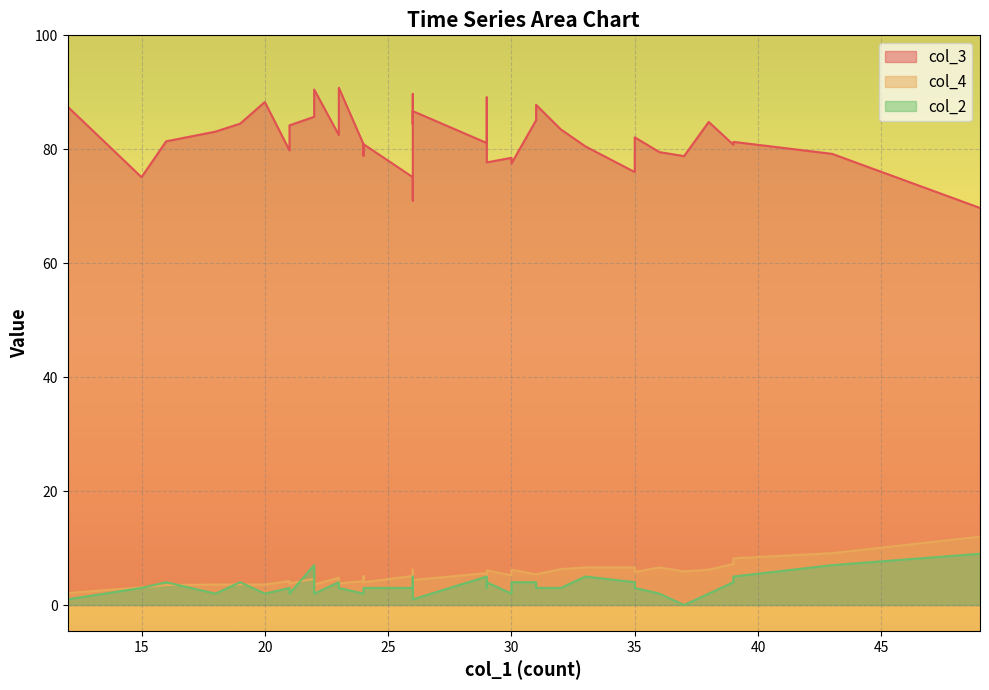

What is the maximum value shown in the chart?

90.8